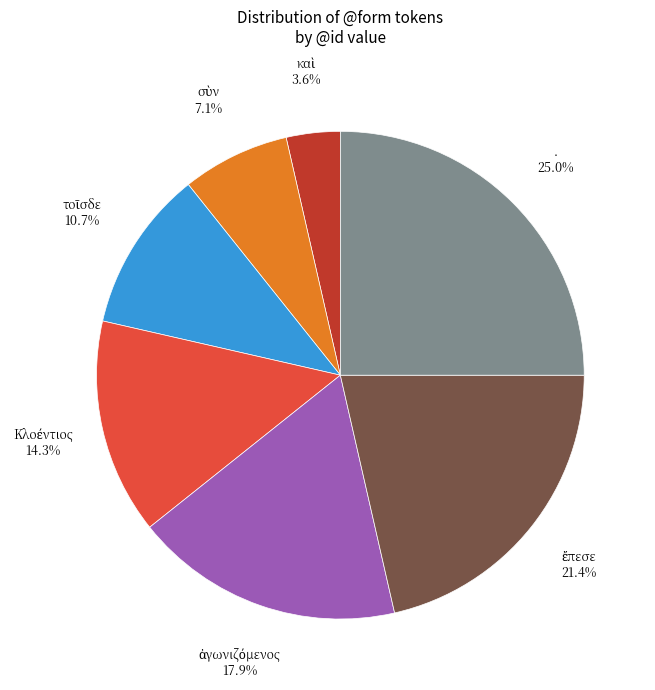

Does any single category account for the majority?

No